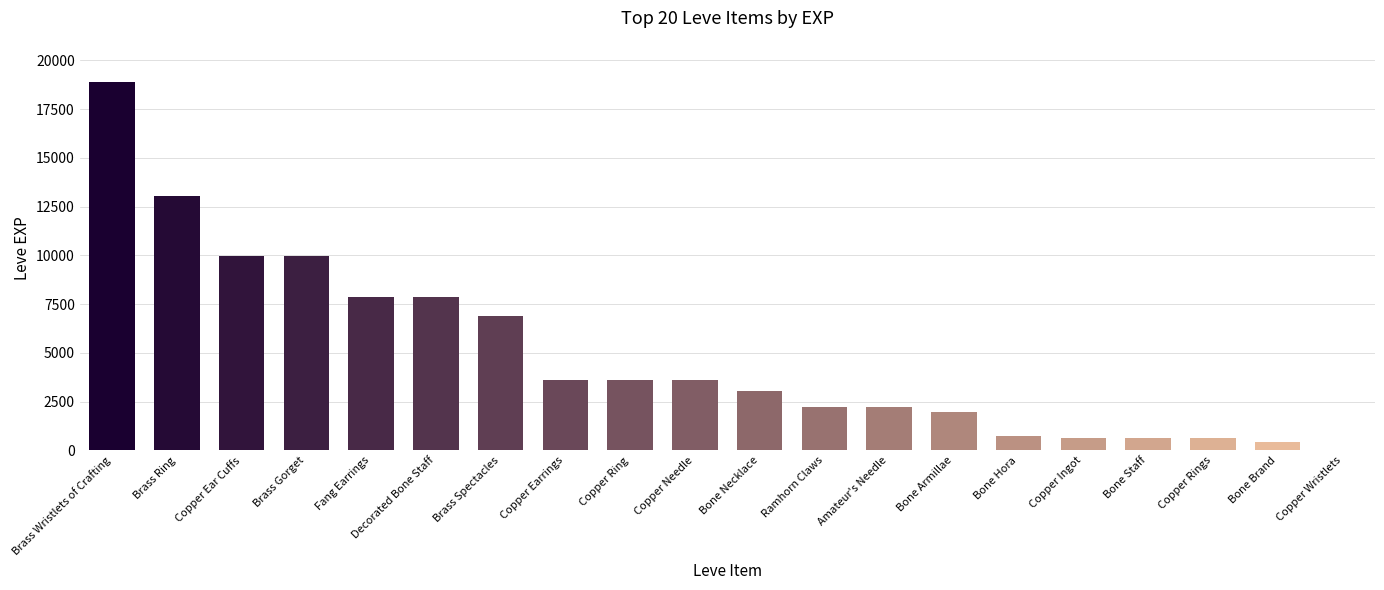

Is it true that the value at Copper Ring is 6360?

False